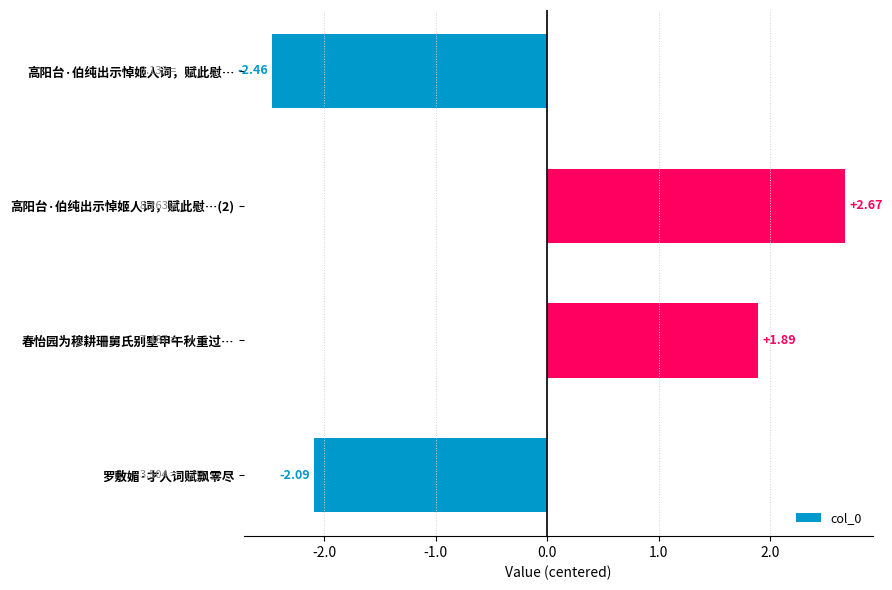

Are the bars horizontal?

Yes